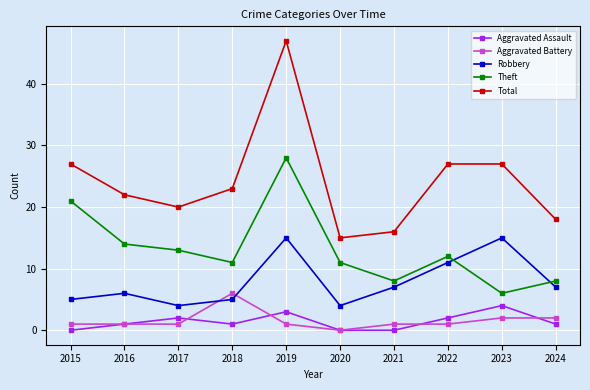

What is the total value across all series at 2024?

36